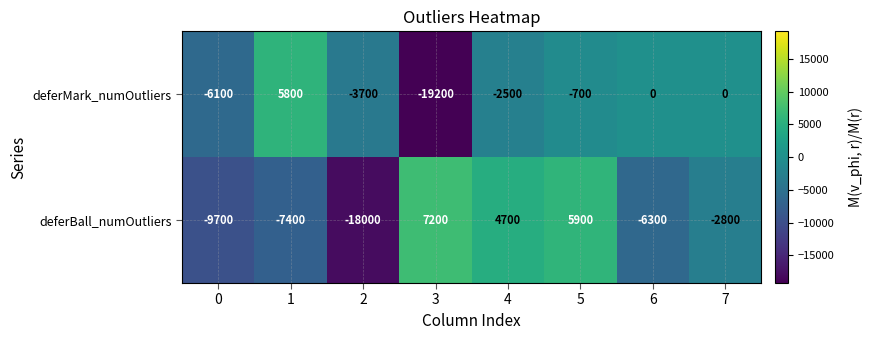

At which category is the sum across all series the highest?

5